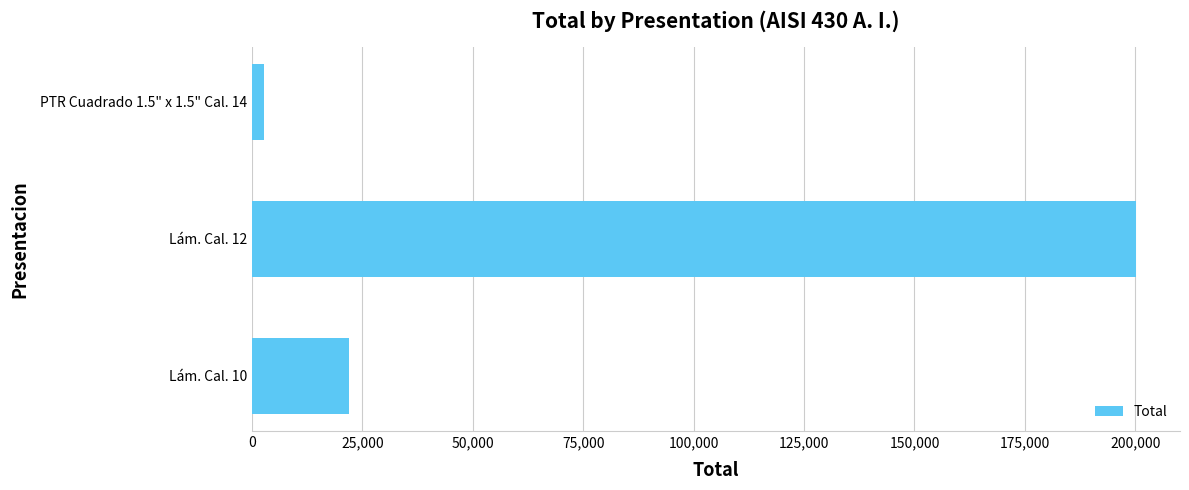

Between Lám. Cal. 12 and Lám. Cal. 10, which is larger?

Lám. Cal. 12